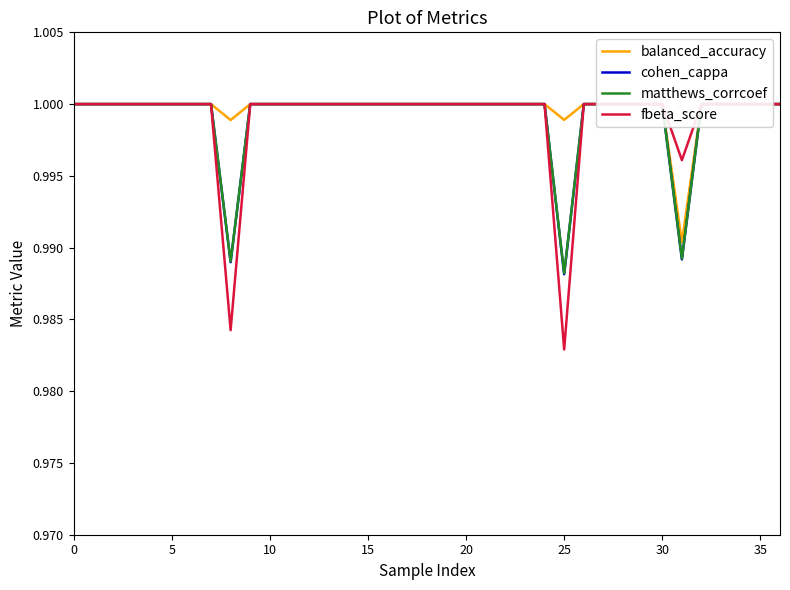

The cohen_cappa series shows 0.2 at 16. True or false?

False